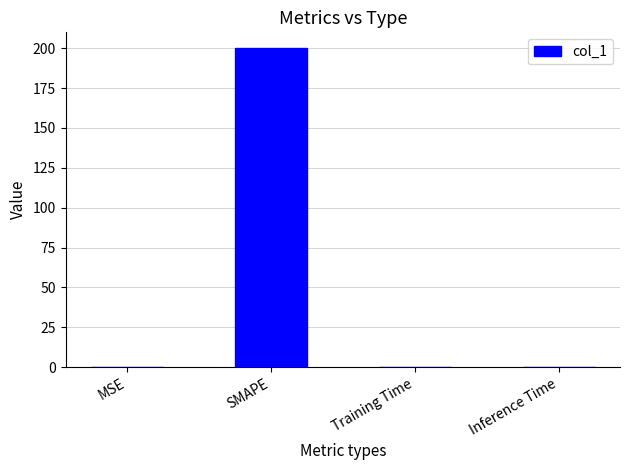

True or false: the data shows 200.0 at SMAPE.

True